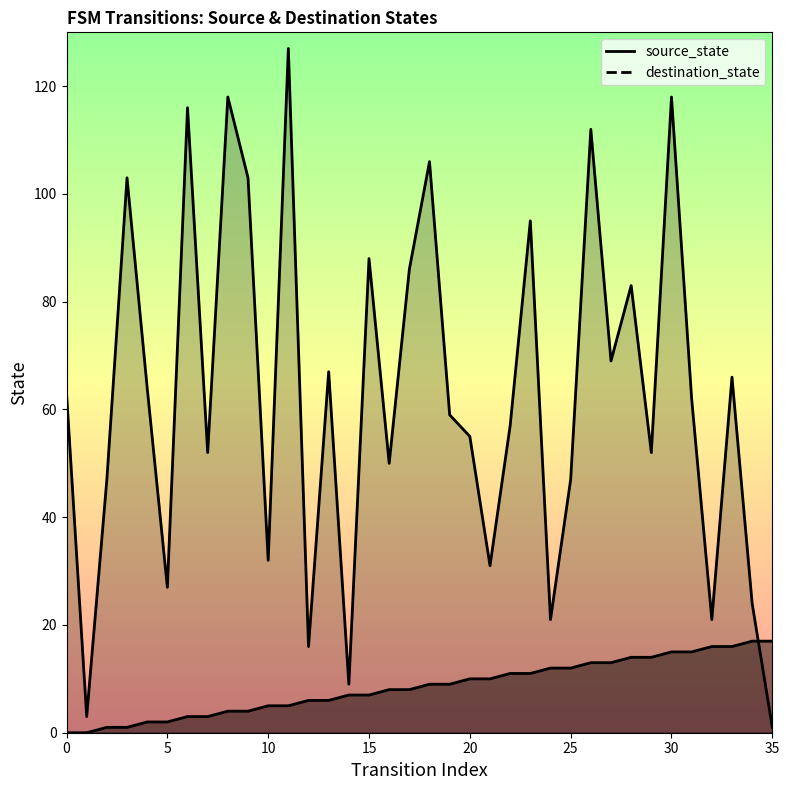

What is the value of the source_state point at the 7th from the left?

3